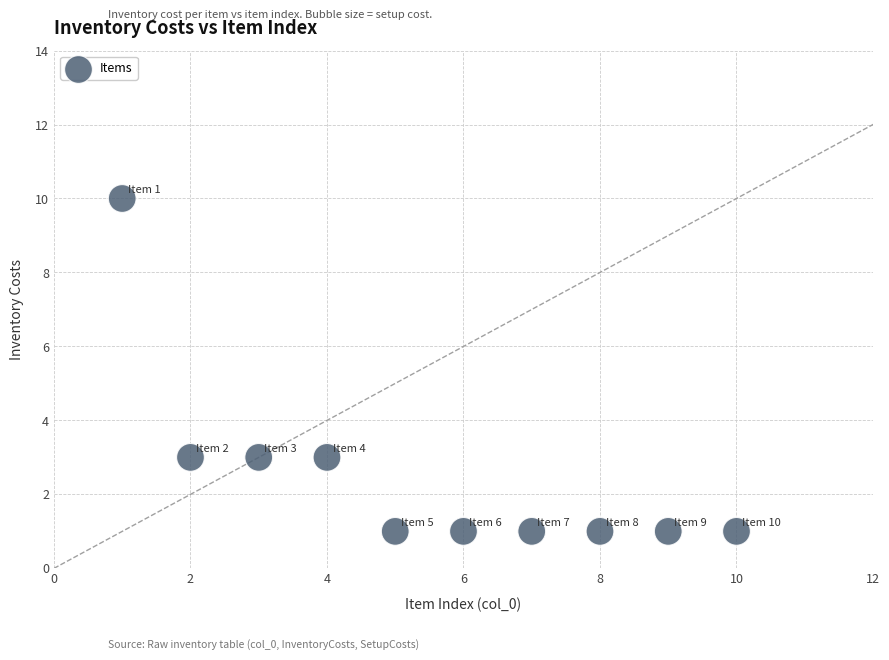

What is the average X value?

6